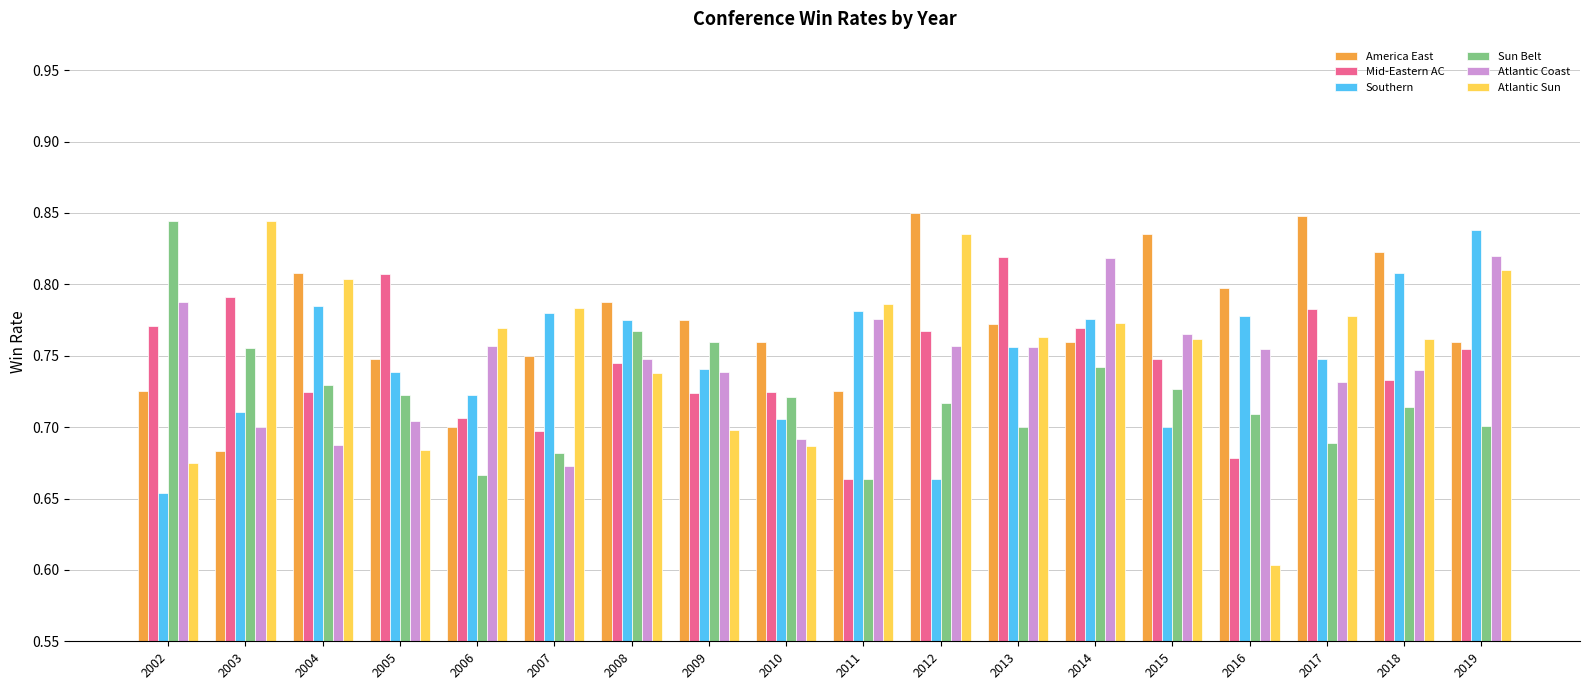

At how many categories does at least one series exceed 0?

18